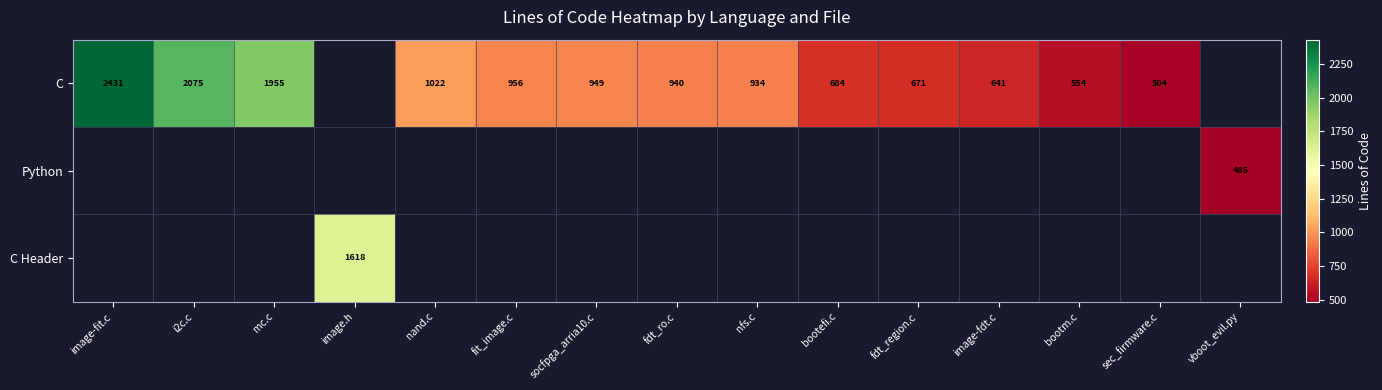

The value of C at nand.c is 1451. True or false?

False